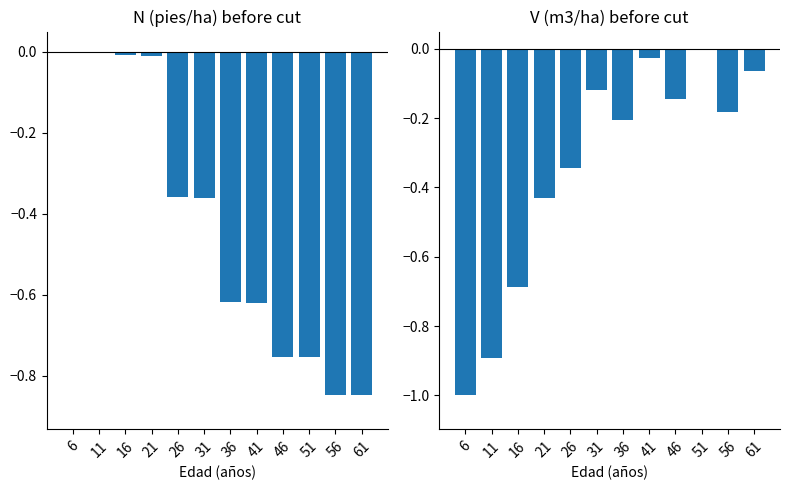

What is the spread (max minus min) of values at 6?

1.0